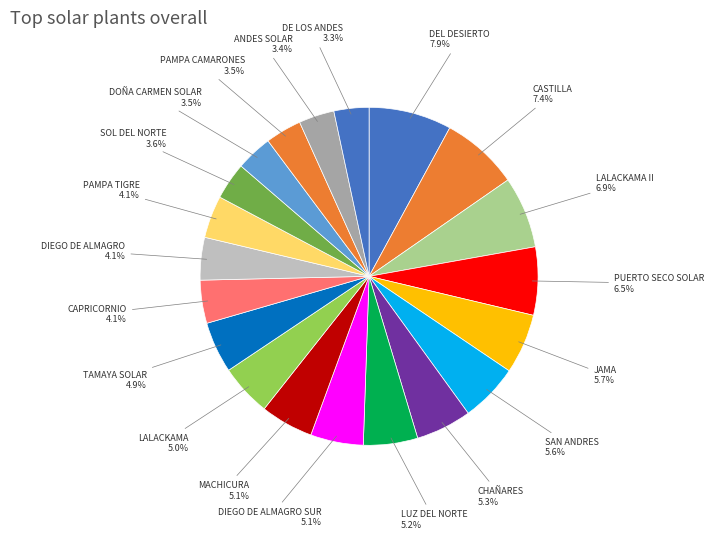

Which category has the biggest portion of the pie?

PFV DEL DESIERTO